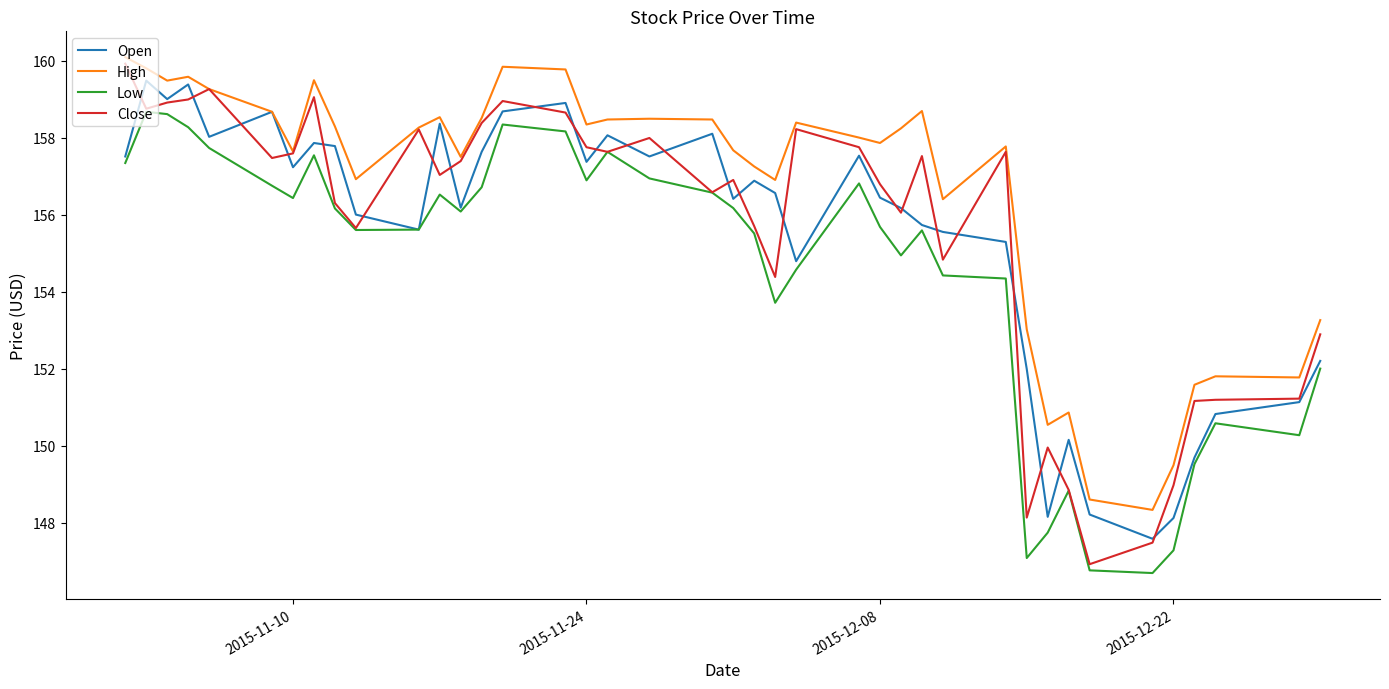

Which series has the largest total across all categories?

High